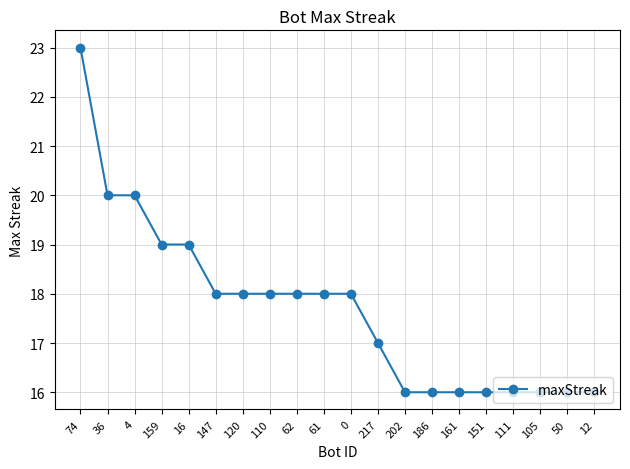

Which has a higher value, 161 or 36?

36